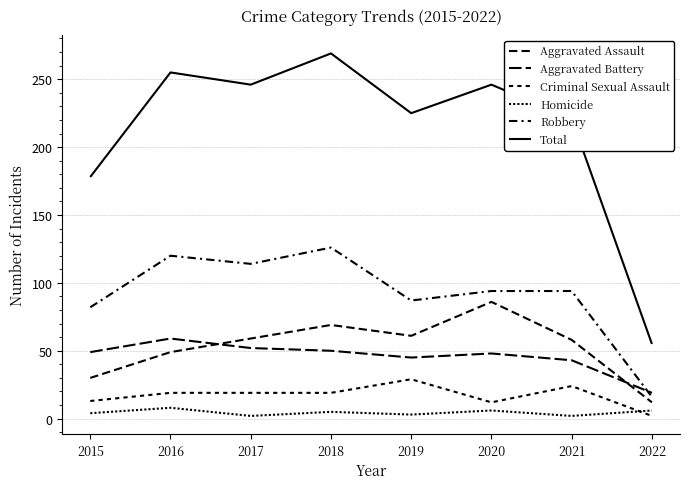

Is this an area chart (filled region under the line)?

No